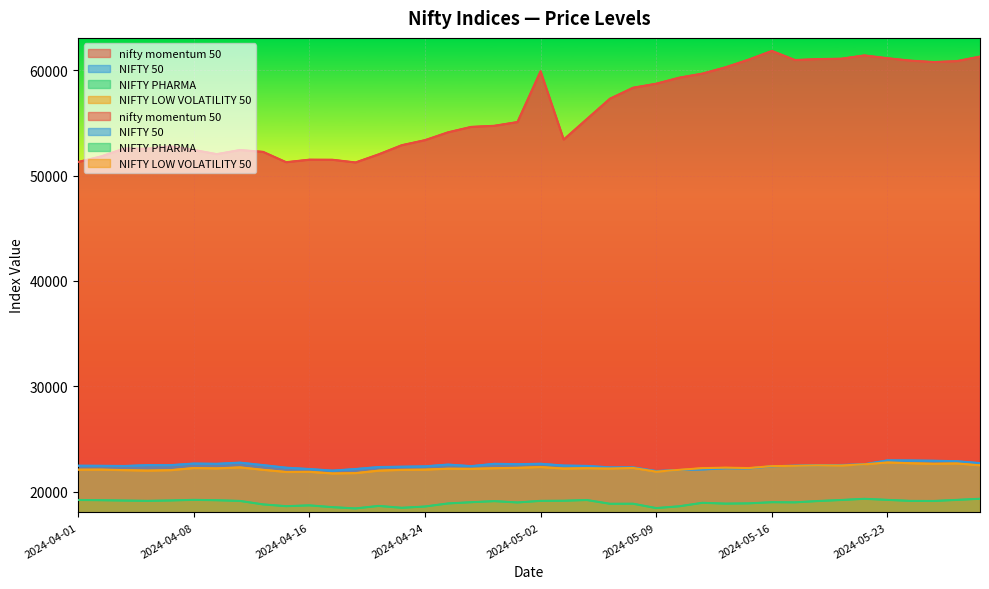

What is the approximate value of NIFTY LOW VOLATILITY 50 at 2024-05-09?

21900.6